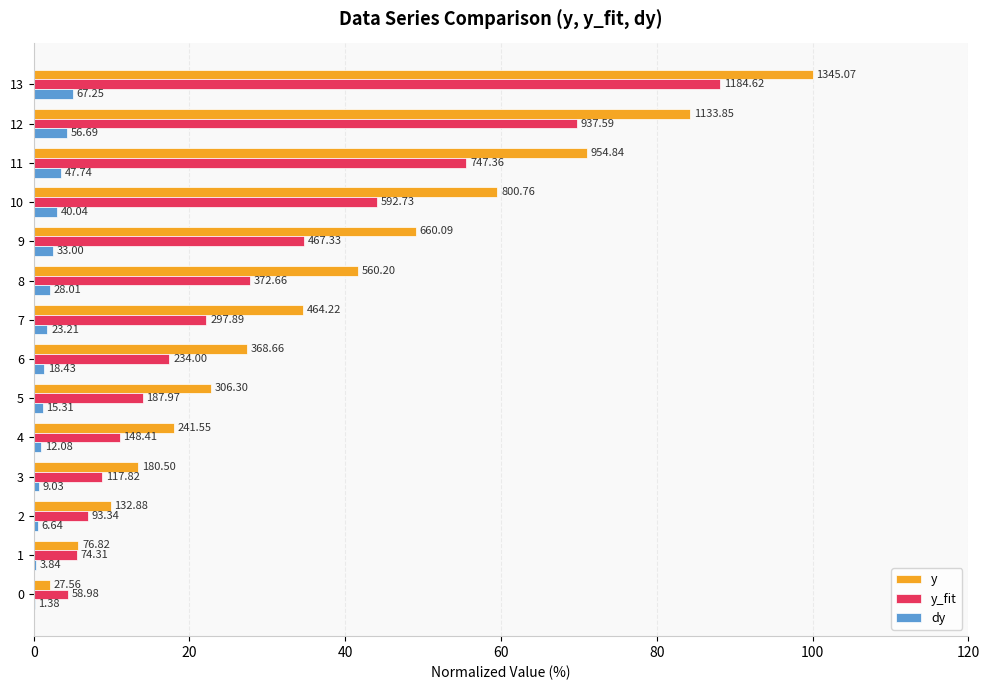

Is the value of dy at 9 greater than the value of y_fit at 11?

No